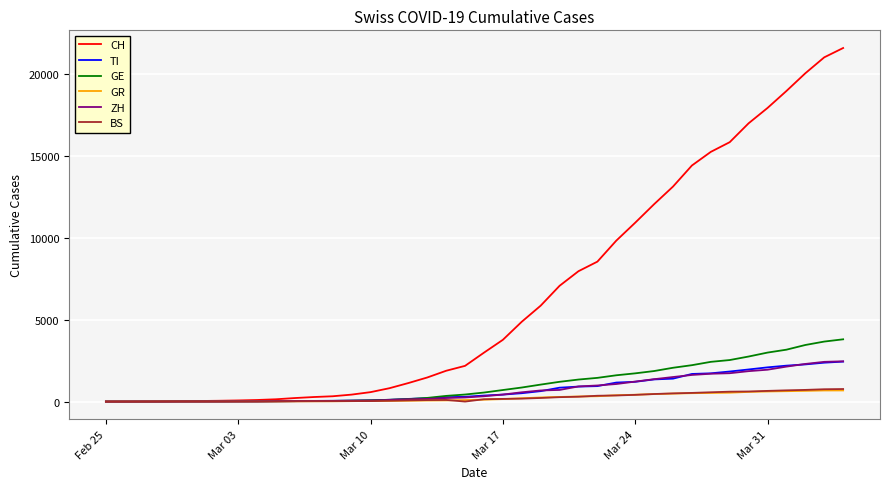

Which series has the widest spread of values?

CH